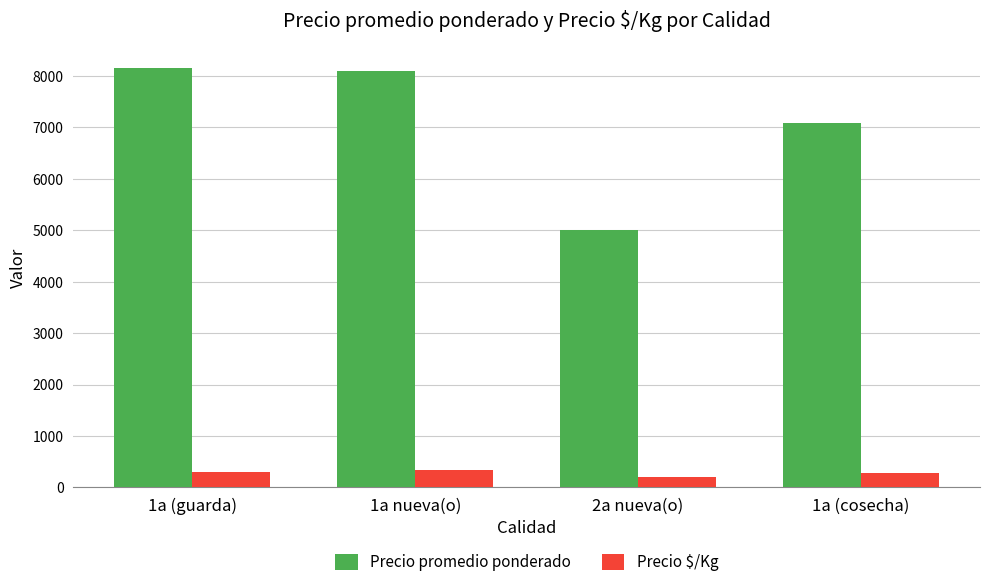

The value of Precio $/Kg at 1a nueva(o) is 340. True or false?

True